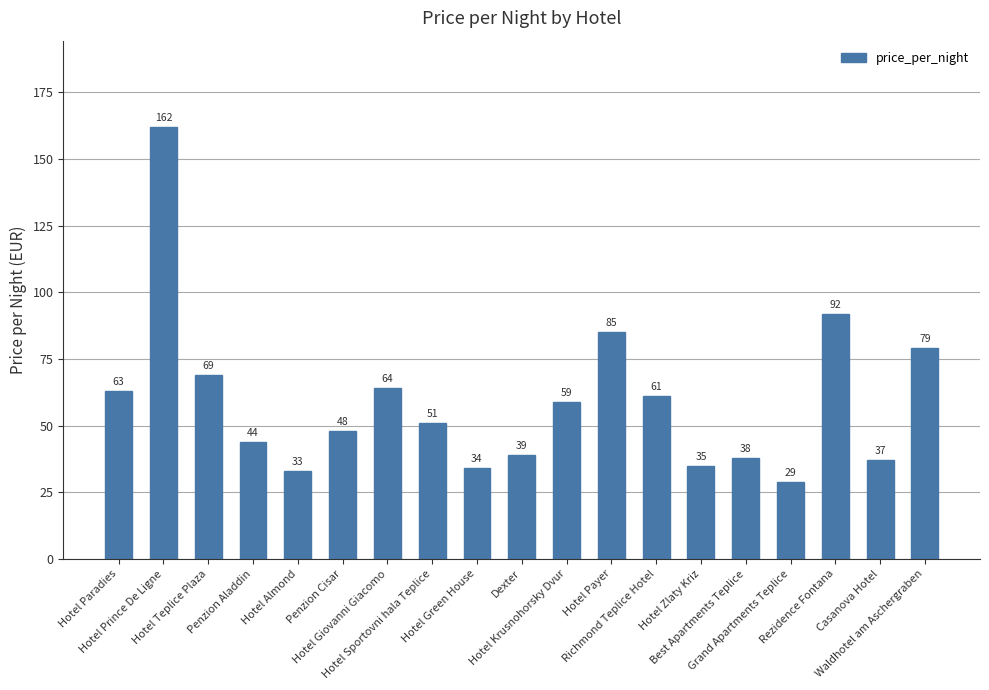

What is the approximate value at Richmond Teplice Hotel, to the nearest 50?

50